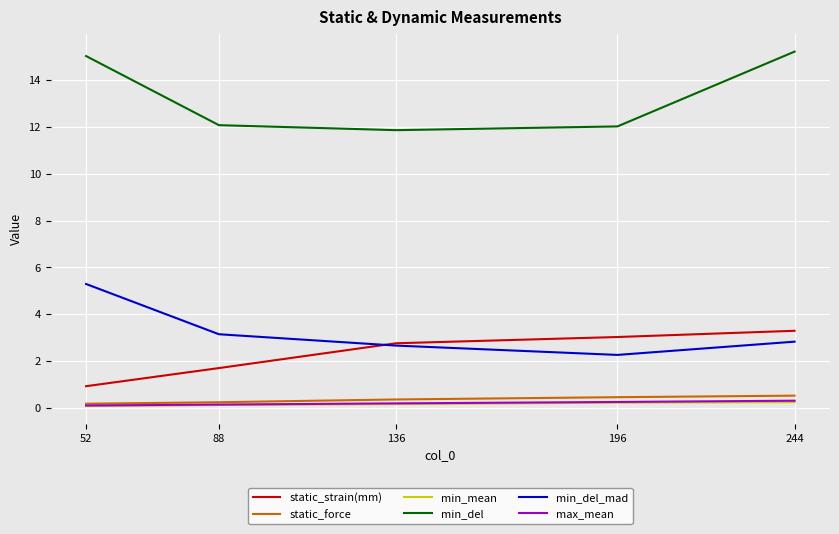

Which series has the largest total across all categories?

min_del